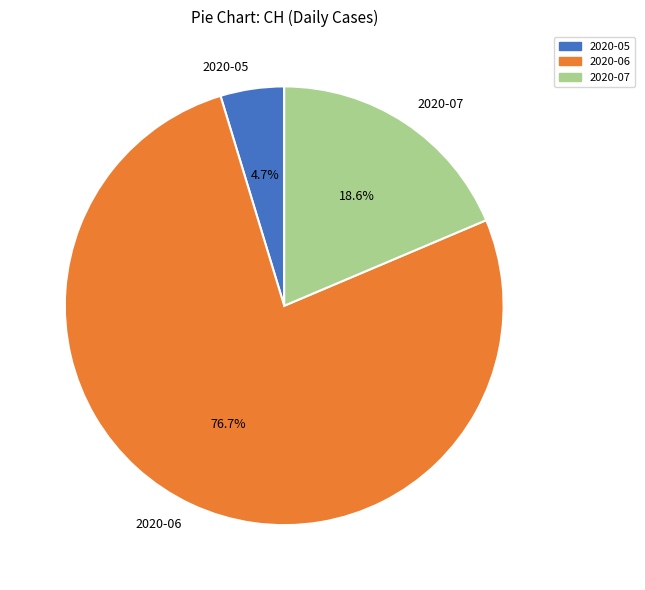

To the nearest percent, what is the average slice percentage?

33%